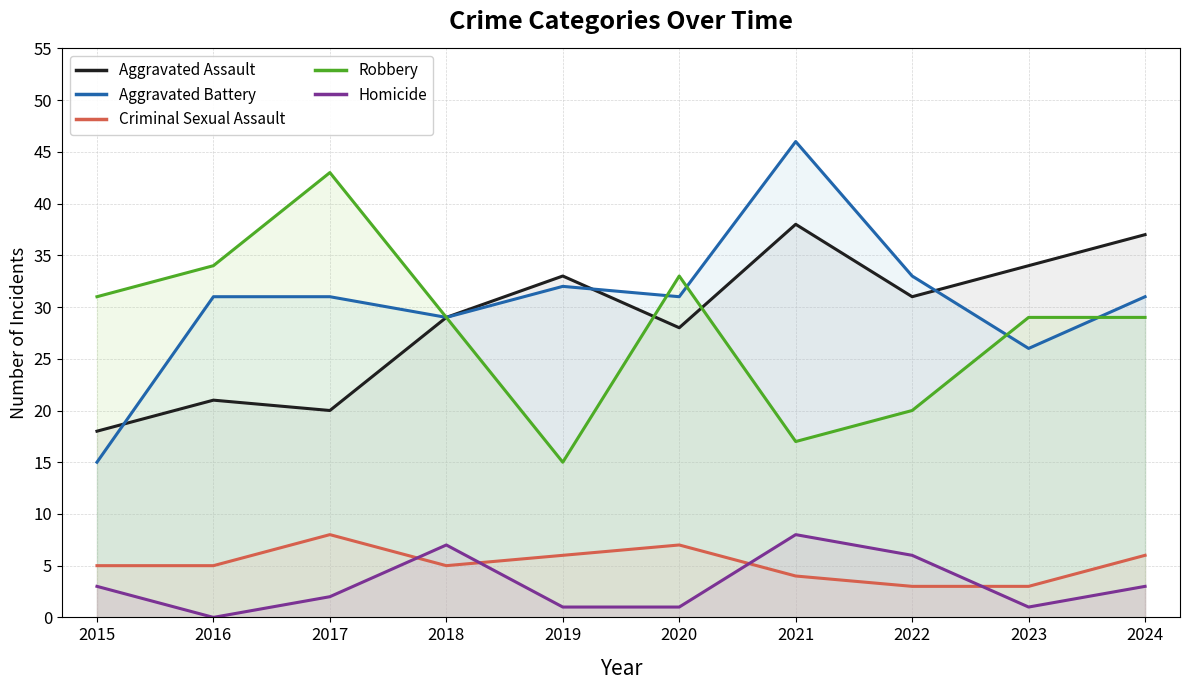

Is the value of Aggravated Battery at 2020 greater than the value of Robbery at 2016?

No